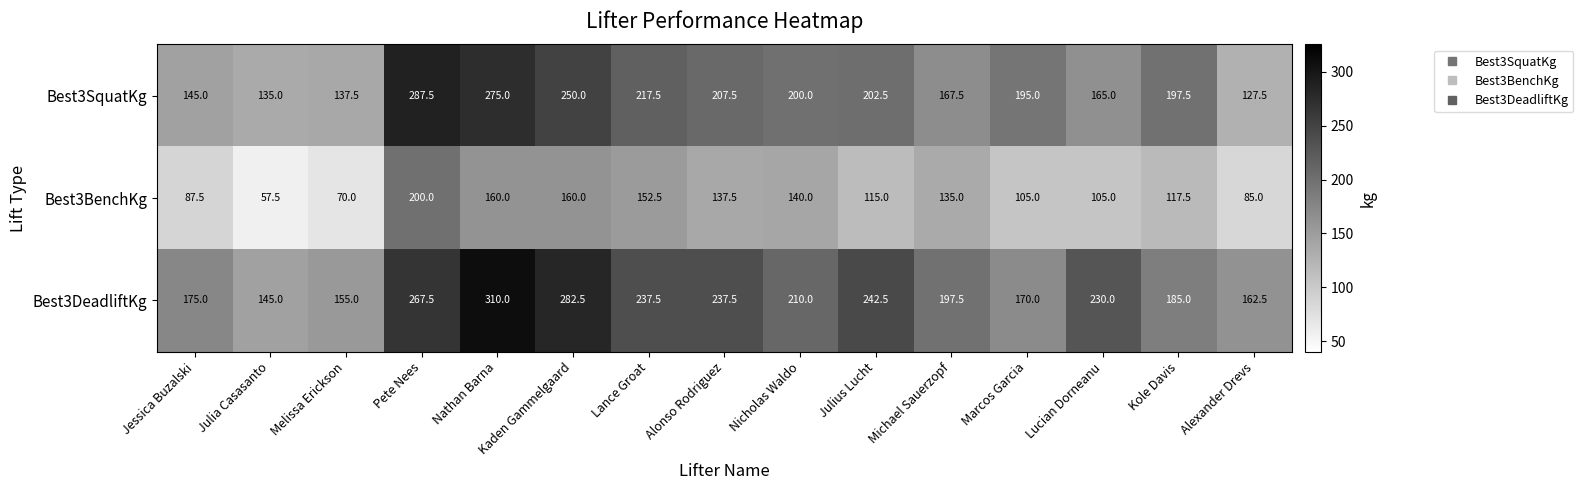

The value of Best3DeadliftKg at Alexander Drevs is 287.7. True or false?

False